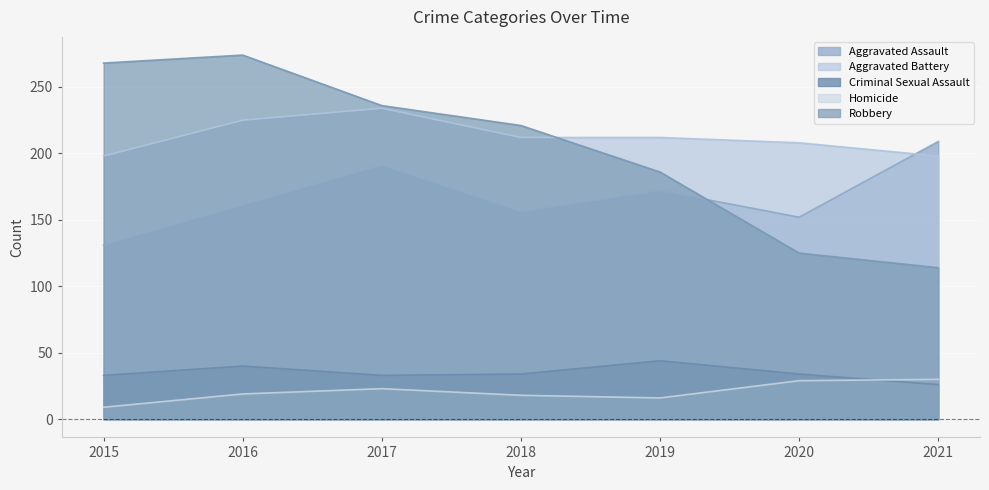

Which category has the highest value across all series?

2016